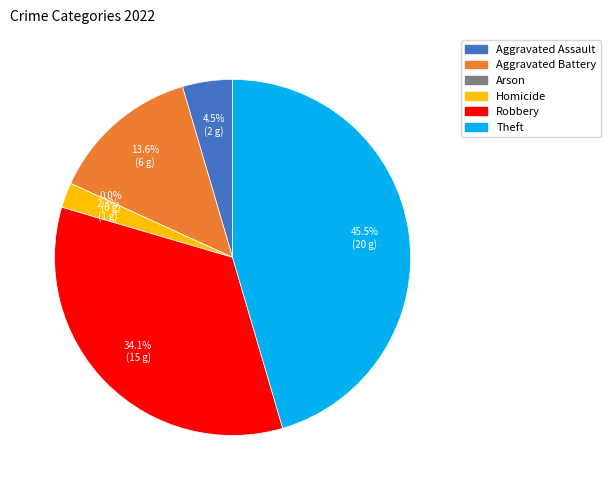

What is the ratio of the value at Aggravated Assault to the value at Homicide?

2.0